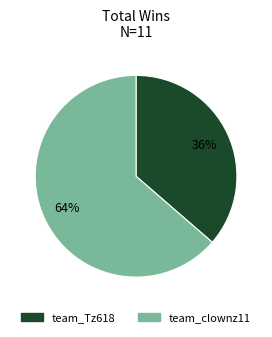

Which slice represents more than half of the pie?

team_clownz11